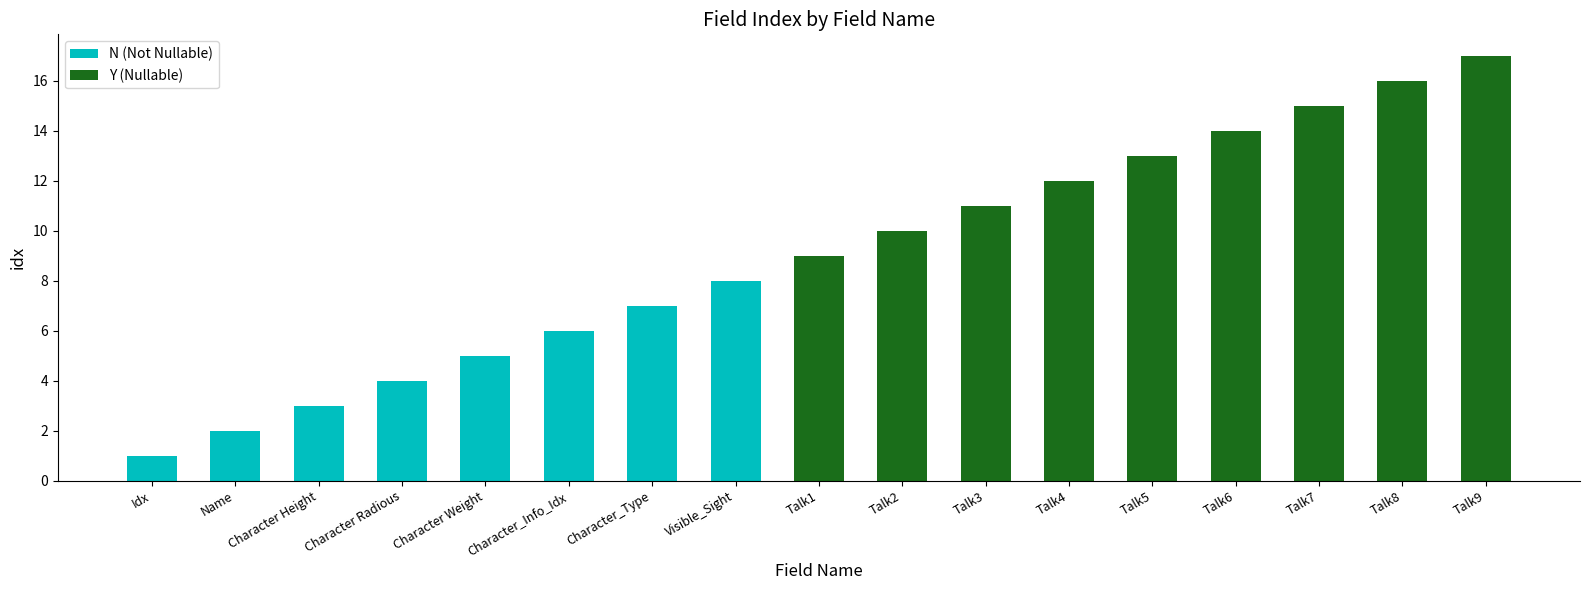

Between Talk6 and Name, which is larger?

Talk6